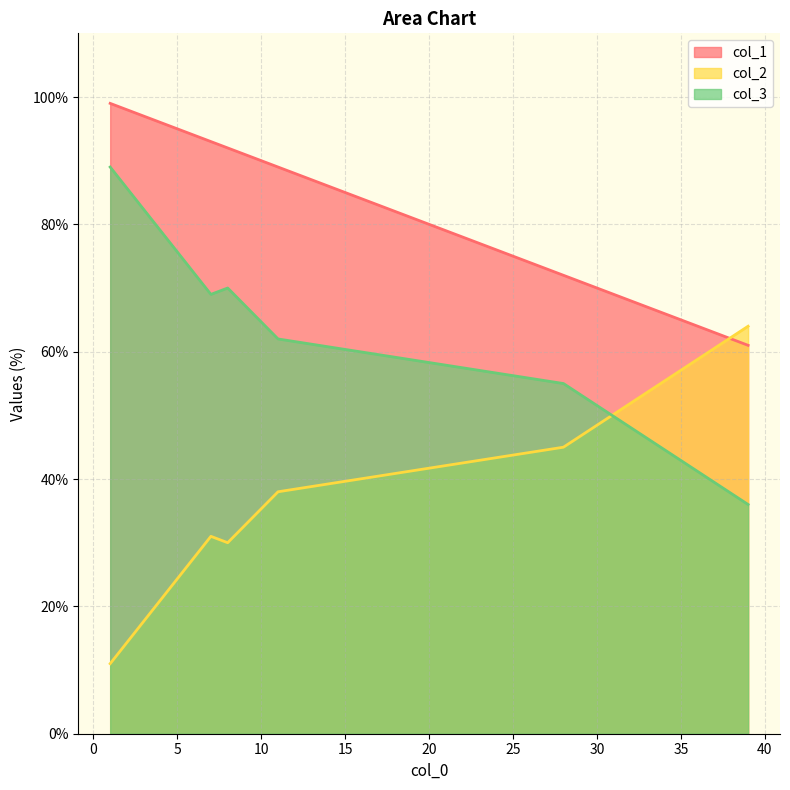

What is the difference between the highest and lowest values at 39?

28